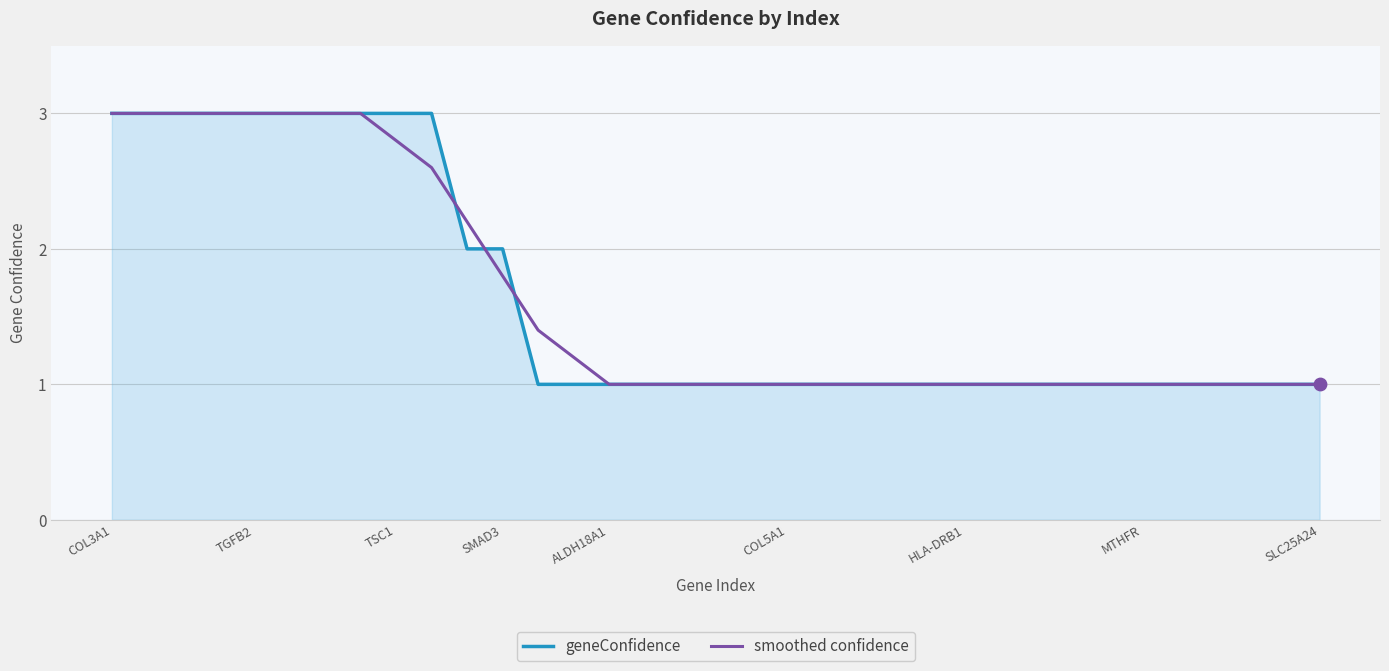

What is the lowest value of the geneConfidence series?

1.0